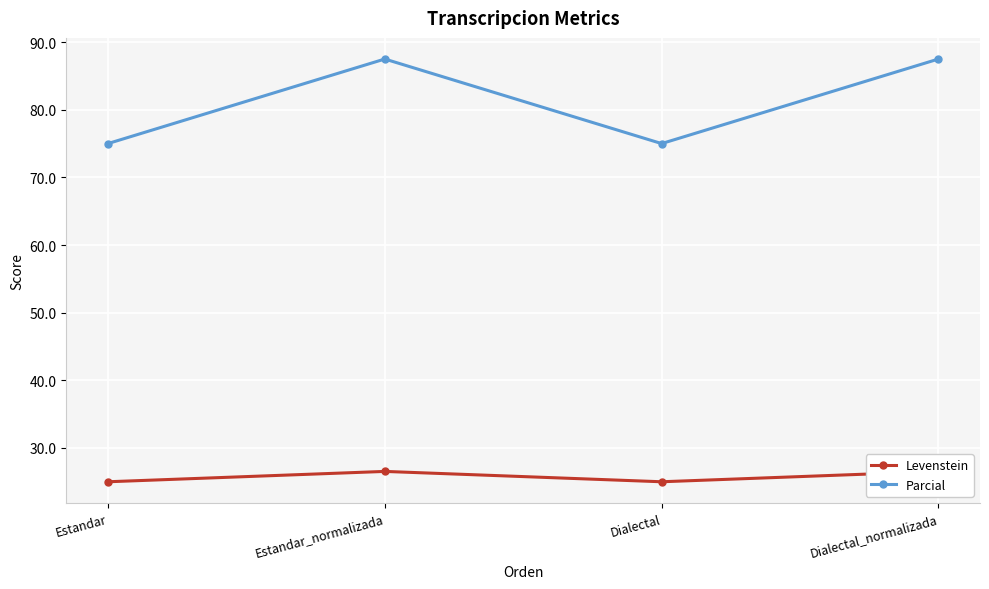

True or false: Levenstein and Parcial cross at least once.

False